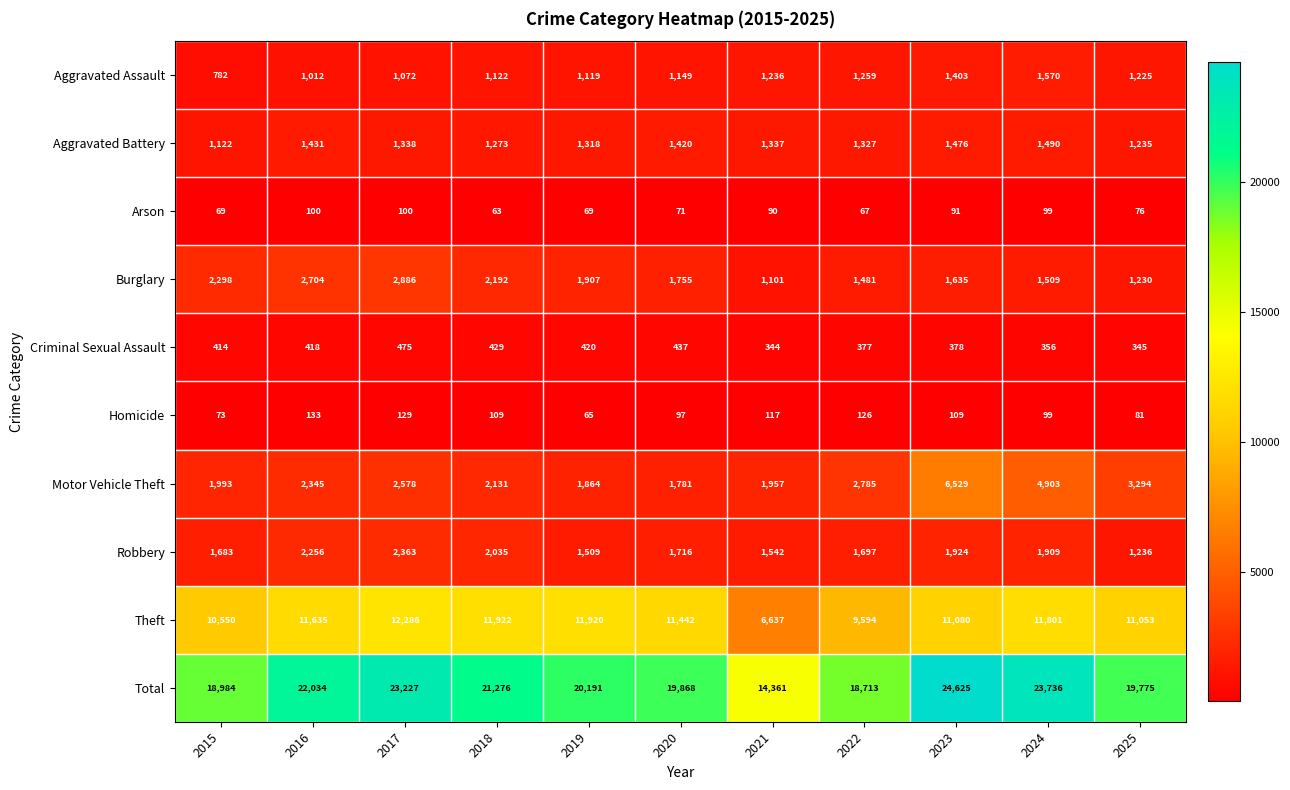

What is the maximum value shown in the chart?

24625